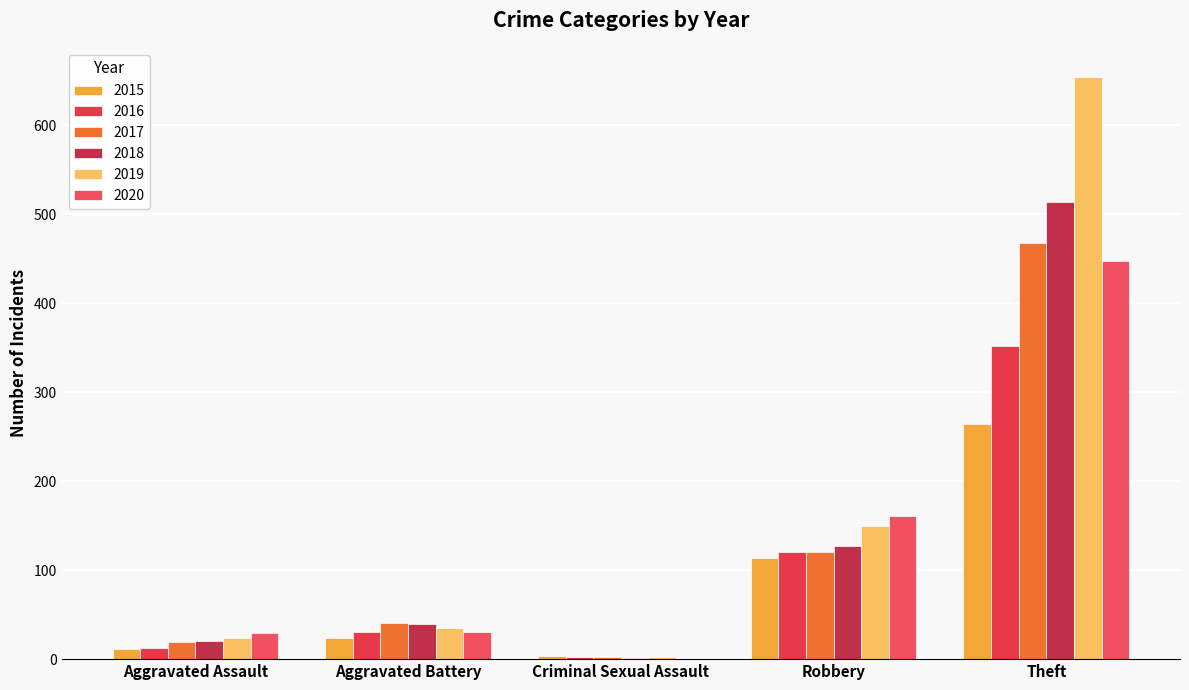

Which category has the highest value in the 2020 series?

Theft